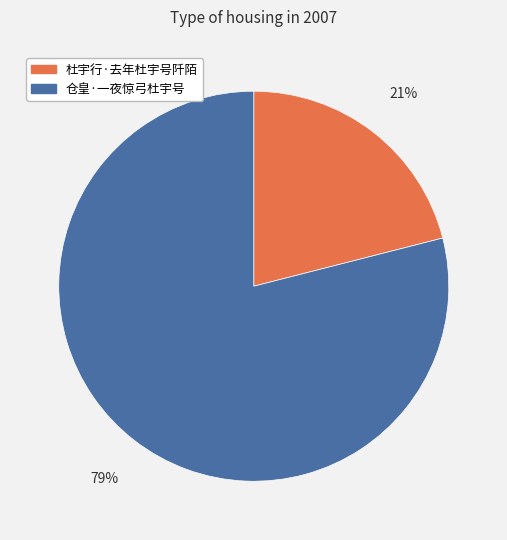

Which slice represents more than half of the pie?

仓皇·一夜惊弓杜宇号